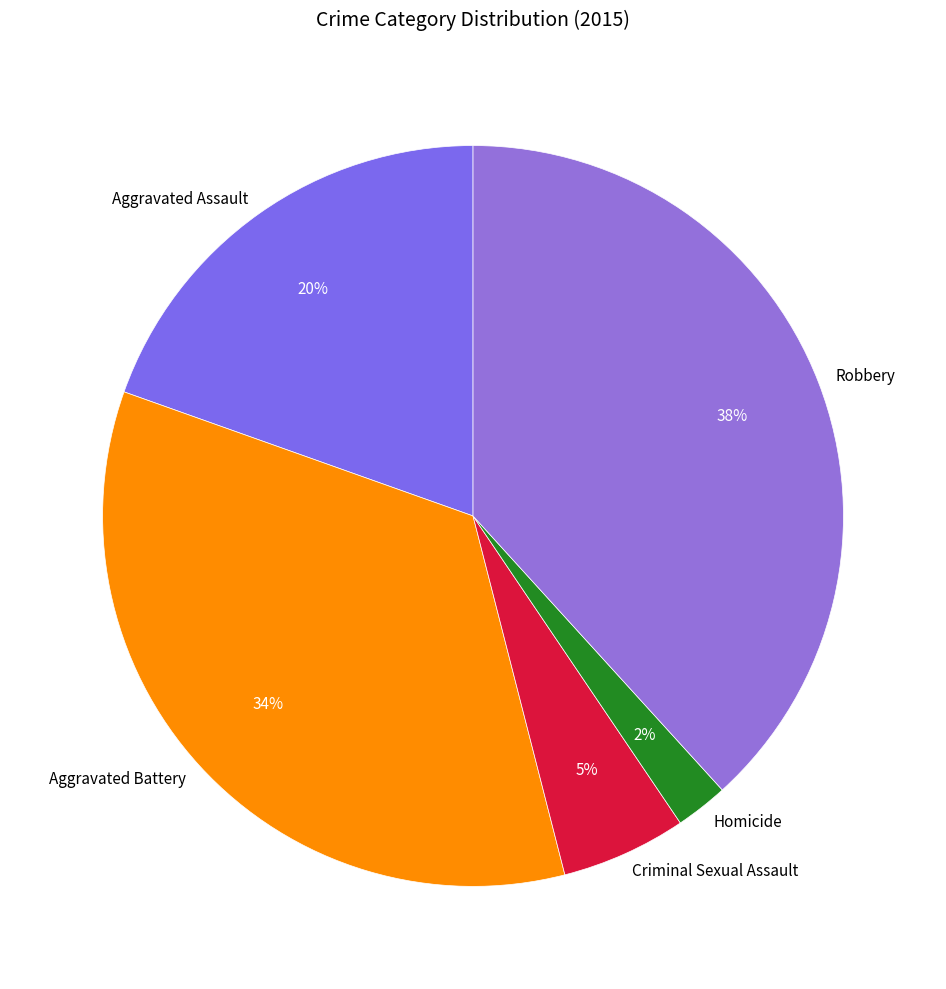

True or false: Robbery accounts for 38% of the total.

True